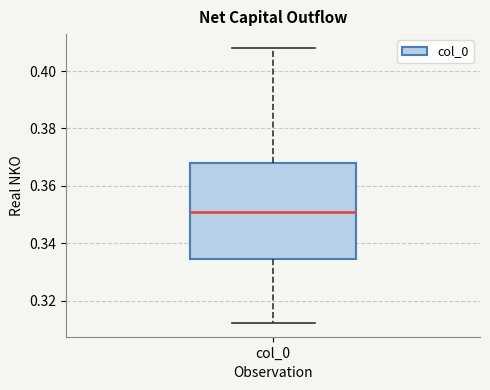

Transcribe this box plot: give where the median line is, the range the box spans, and where the two whiskers end, as read against the y-axis. The values are not printed on the chart, so give them approximately, as read against the axis.

median 0.350, box 0.334 to 0.368, whiskers 0.312 to 0.408